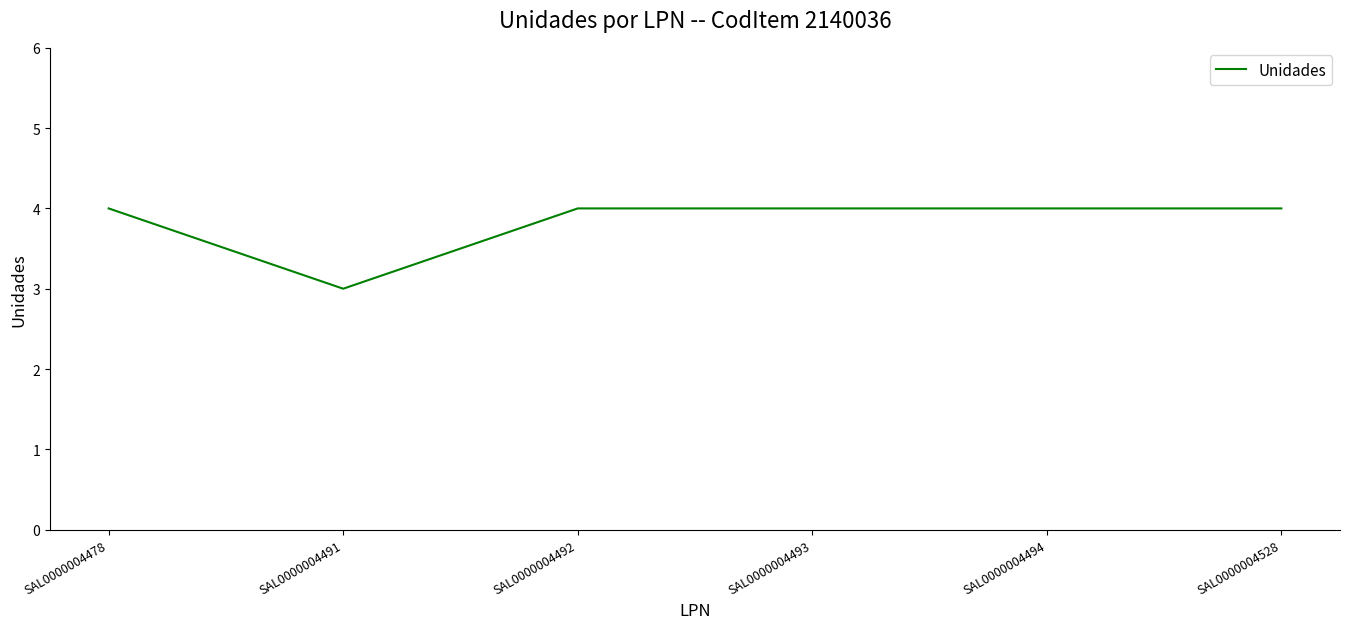

What is the smallest value displayed?

3